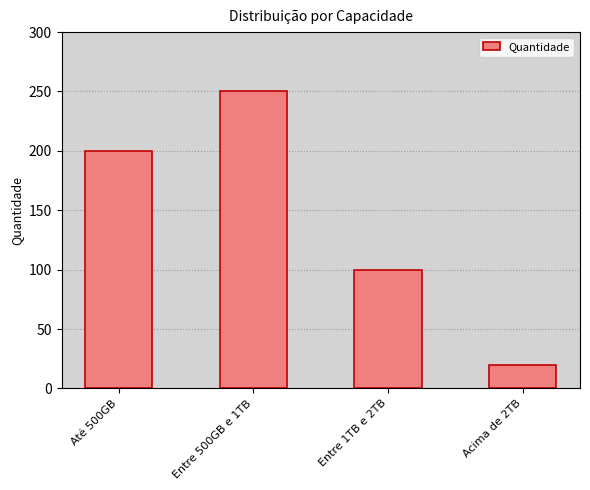

Reading left to right, extract all data points from this chart.

Até 500GB=200	Entre 500GB e 1TB=250	Entre 1TB e 2TB=100	Acima de 2TB=20